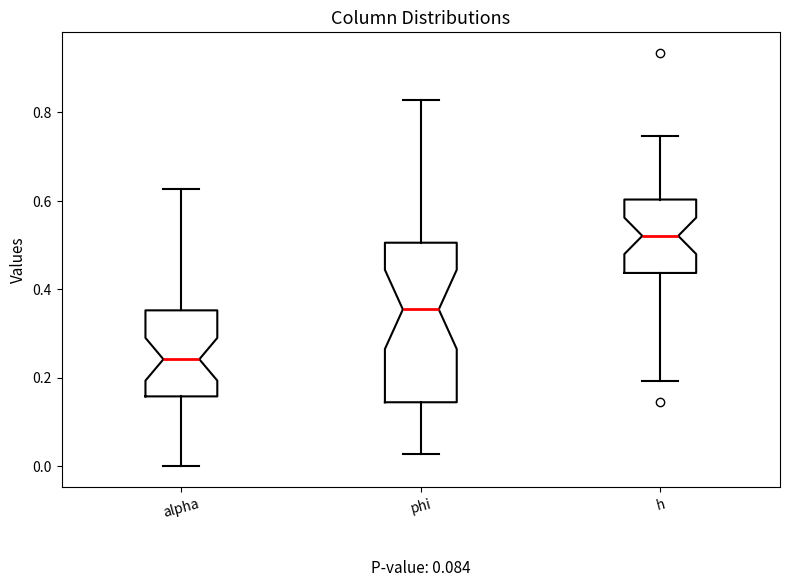

Which box has the lowest median line?

alpha